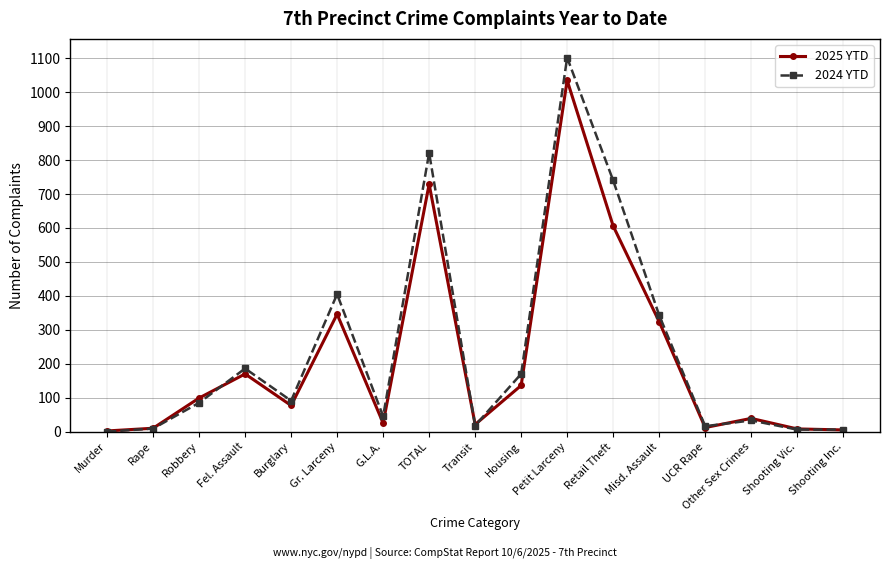

List the series in order of their peak value, lowest first.

2025 YTD, 2024 YTD